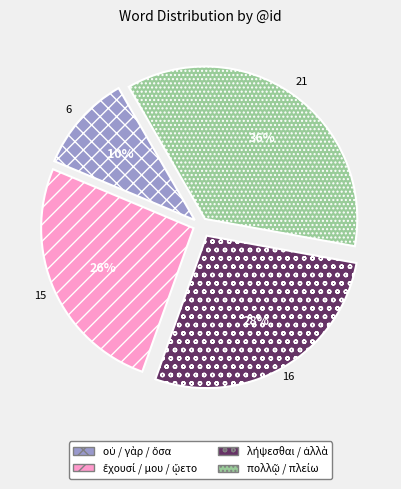

How many slices are in this pie chart?

4